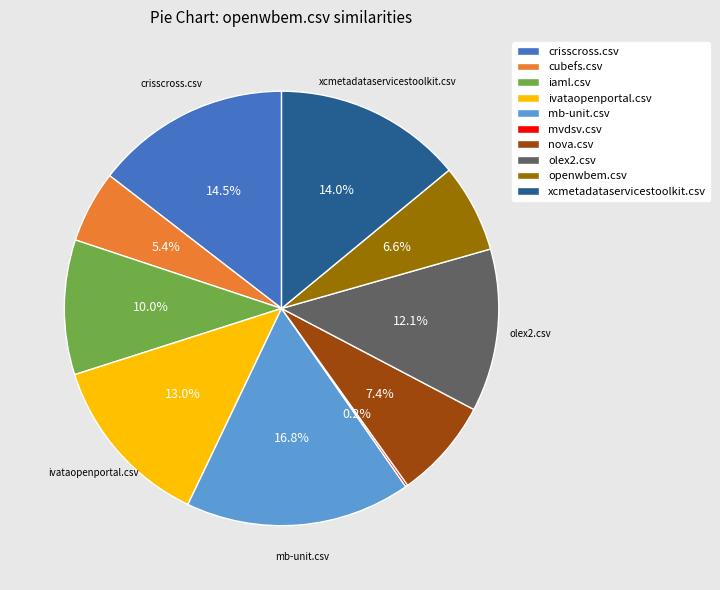

Is it true that cubefs.csv is 16% of the pie?

False